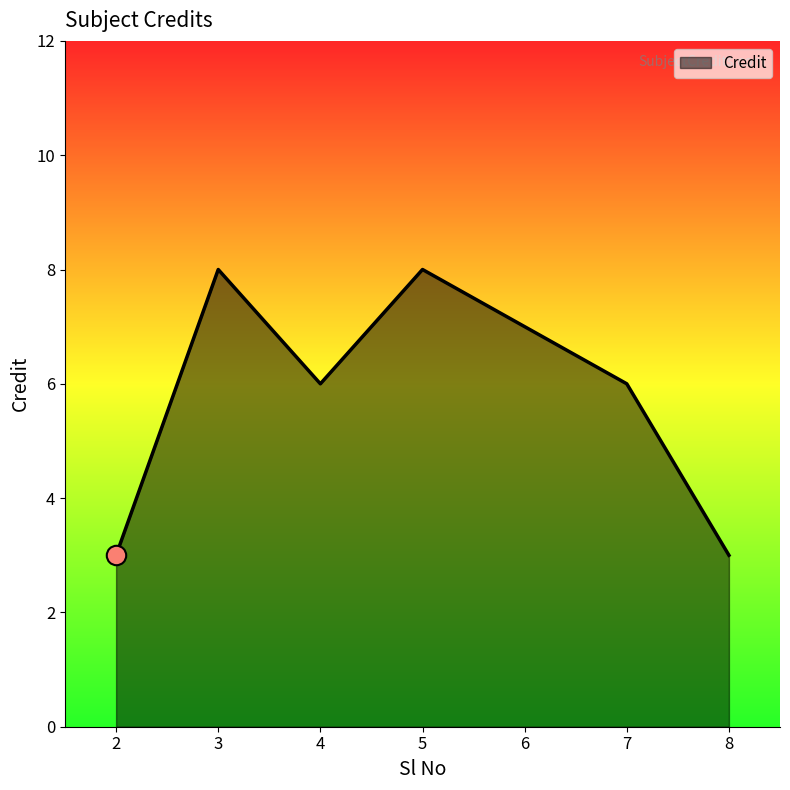

What value does the data have at 8?

3